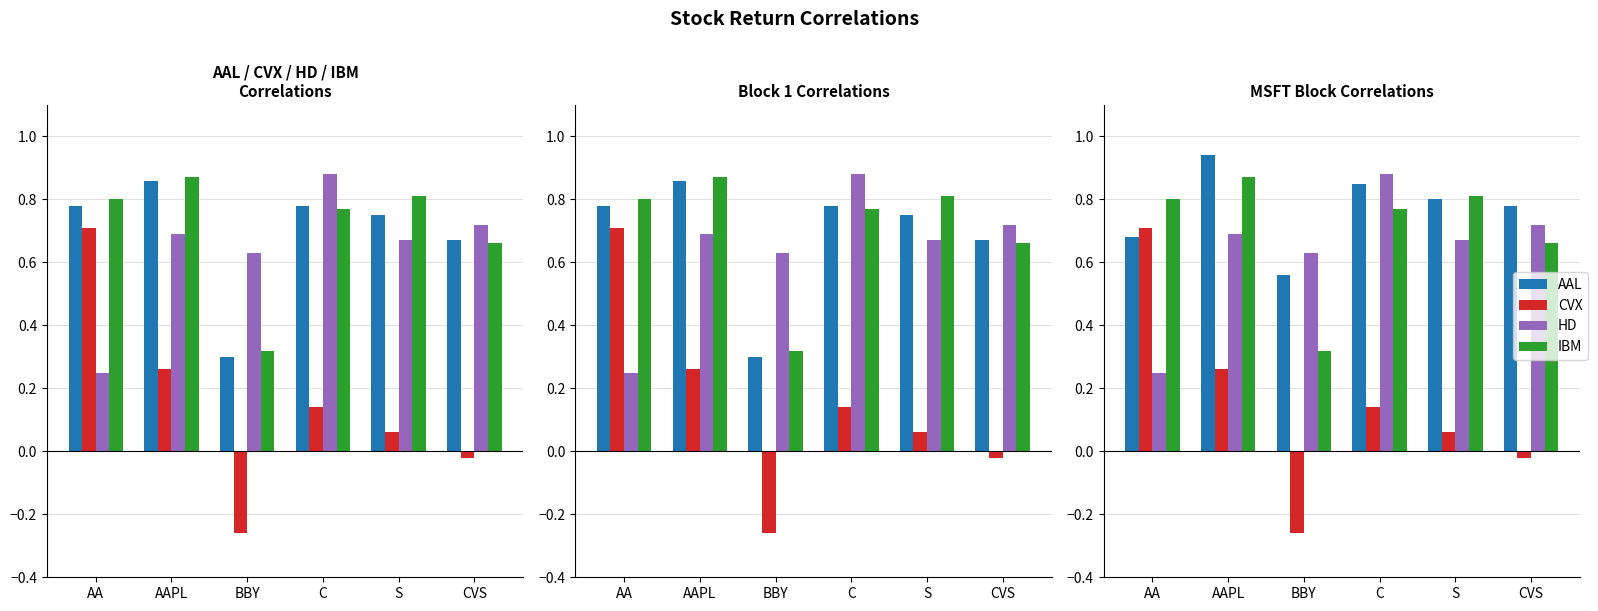

What position from the right is C?

3